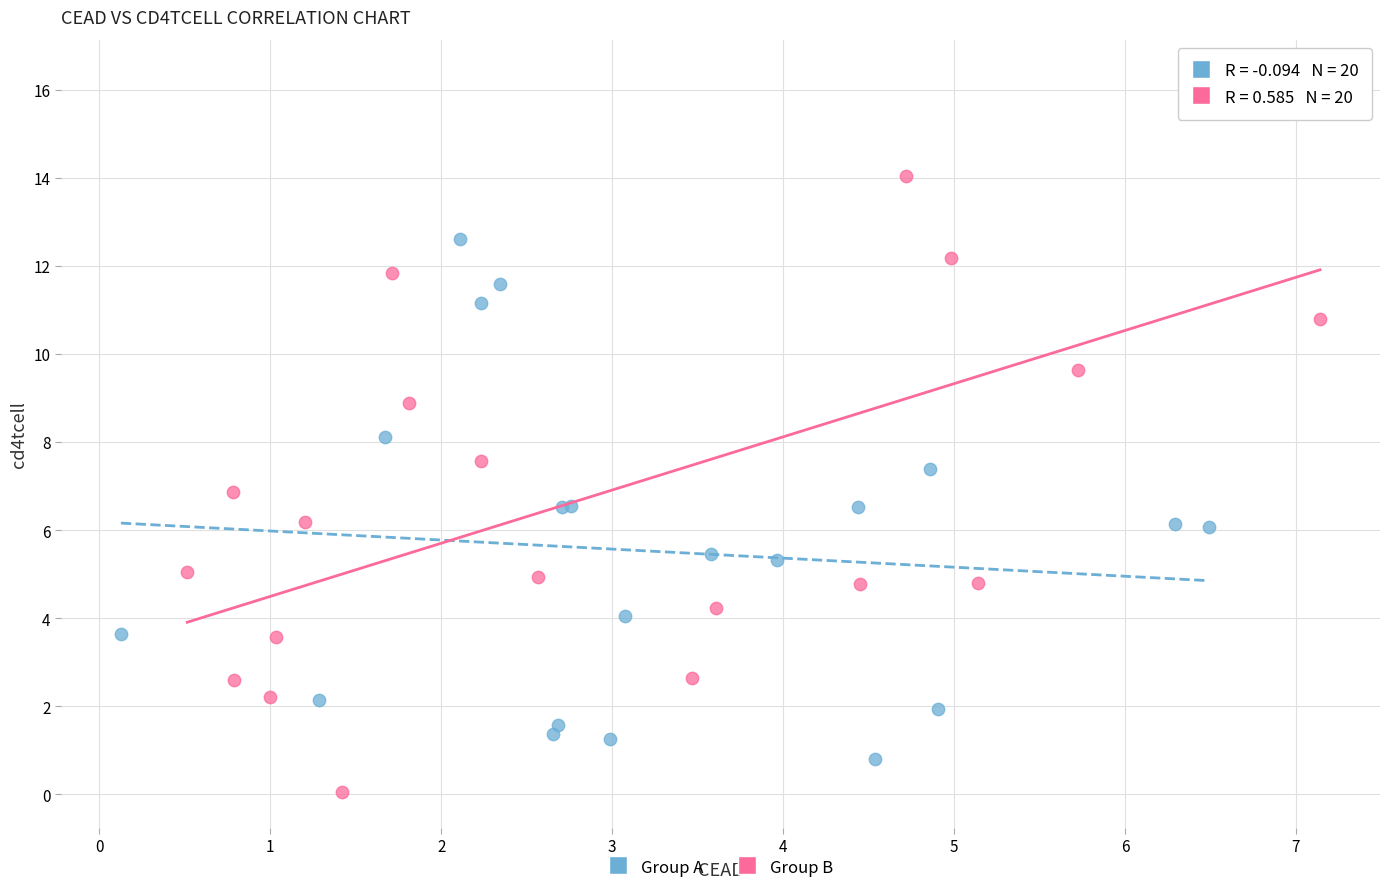

Which series reaches the minimum Y coordinate?

Group B